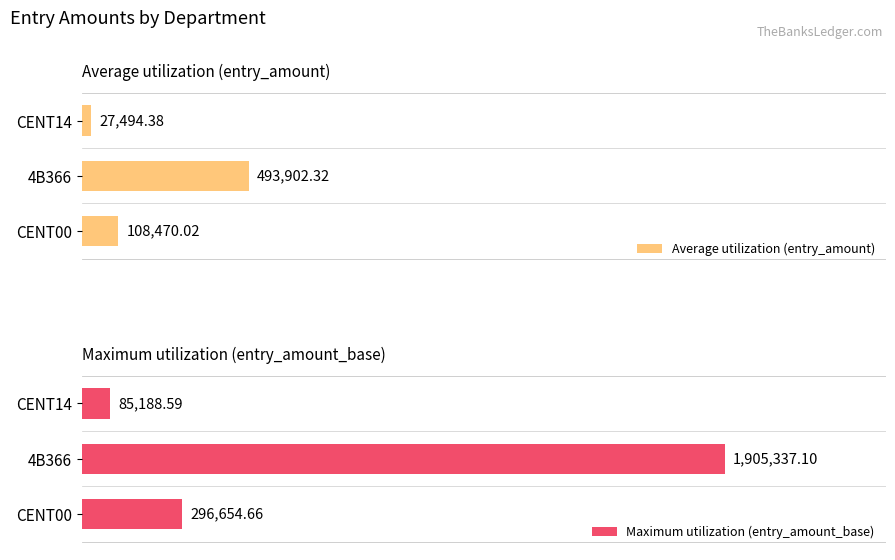

At which label does Average utilization (entry_amount) reach its peak?

4B366